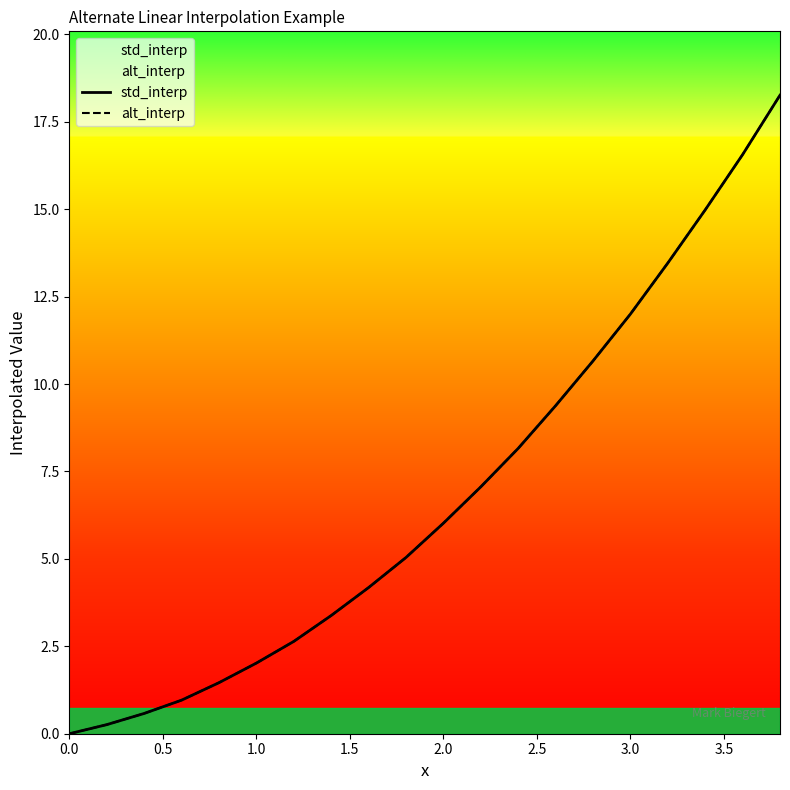

Is the value of alt_interp at 3.0 greater than the value of std_interp at 2.5?

Yes